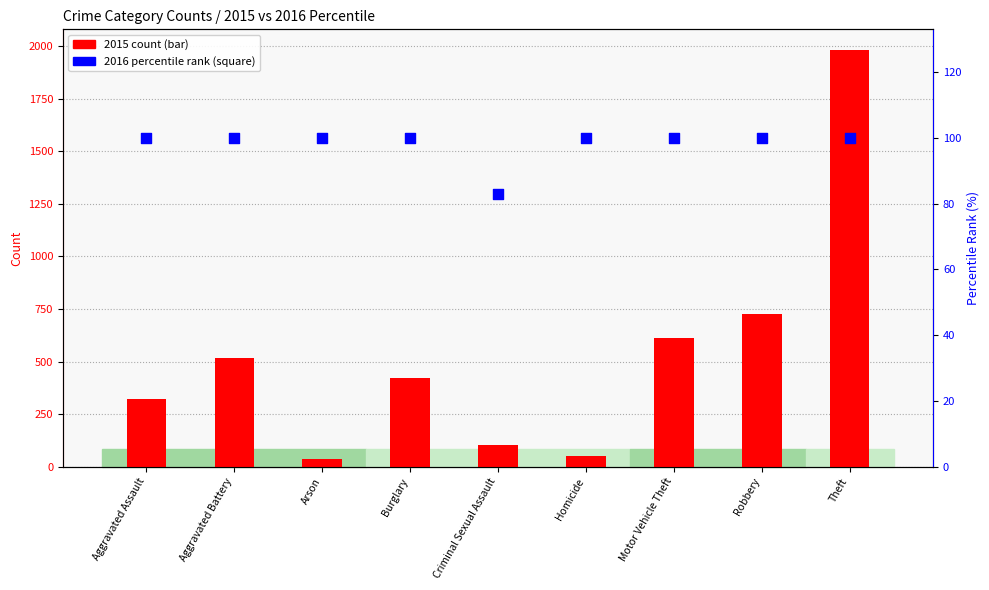

What are all the series names shown in the legend?

2015 count, 2016 percentile rank